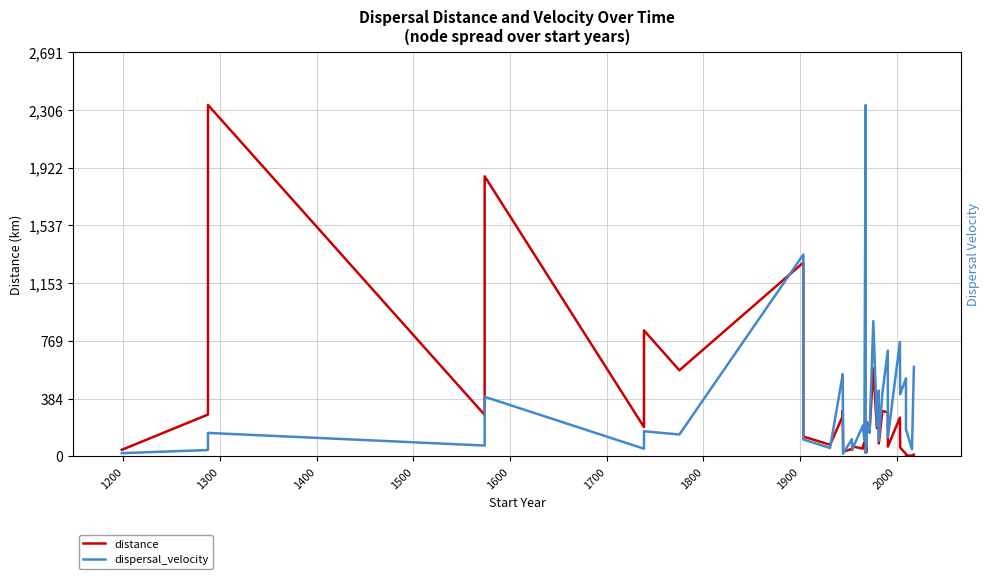

Which series ends up on top after the final intersection of dispersal_velocity and distance?

dispersal_velocity